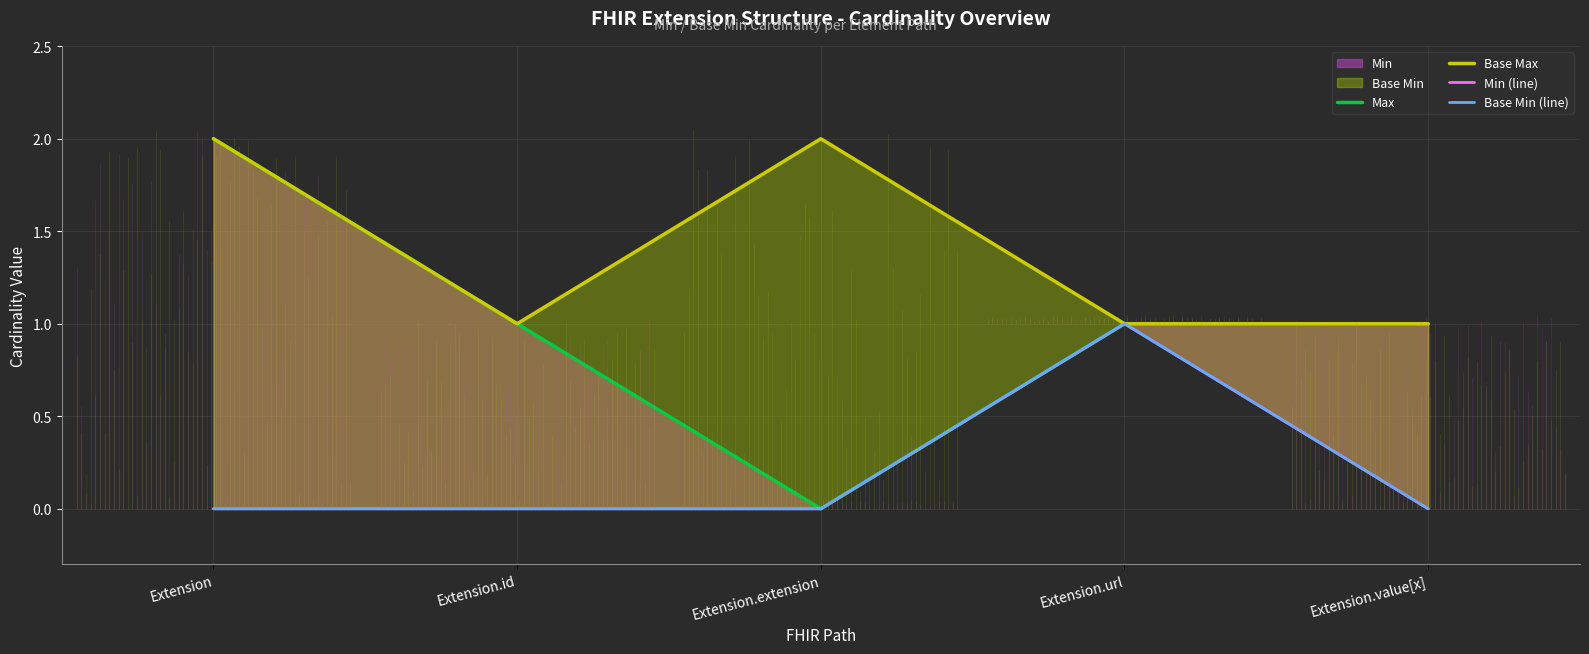

Which category has the lowest value in the Max series?

Extension.extension